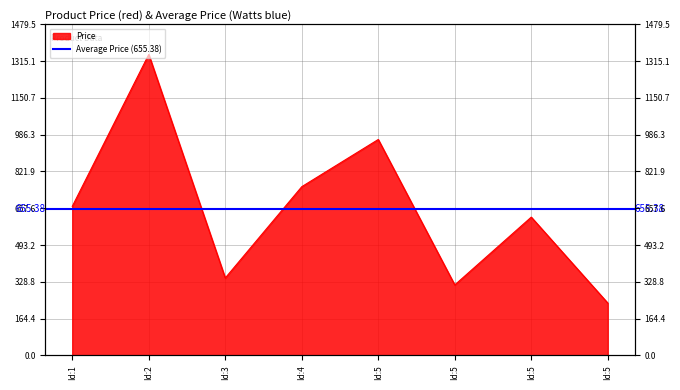

Rank the categories by value from lowest to highest.

Id:5, Id:5, Id:3, Id:5, Id:1, Id:4, Id:5, Id:2